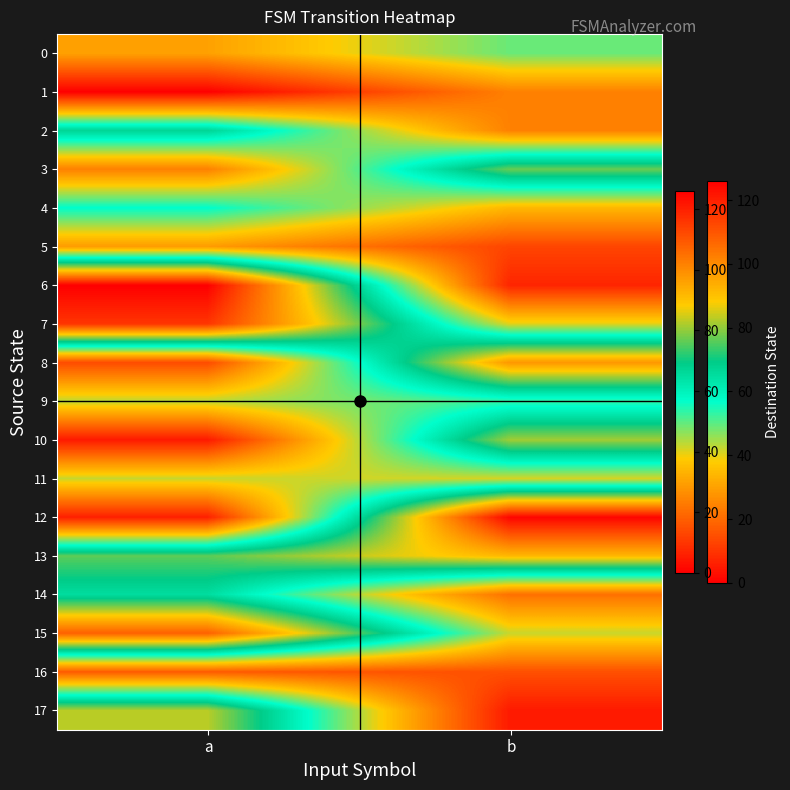

Reading right to left, what are all the values shown in this chart?

0: b=49	a=30
1: b=24	a=0
2: b=24	a=67
3: b=77	a=24
4: b=34	a=57
5: b=13	a=29
6: b=7	a=126
7: b=40	a=116
8: b=98	a=14
9: b=53	a=43
10: b=81	a=5
11: b=41	a=42
12: b=125	a=6
13: b=92	a=76
14: b=21	a=65
15: b=42	a=108
16: b=15	a=17
17: b=5	a=83